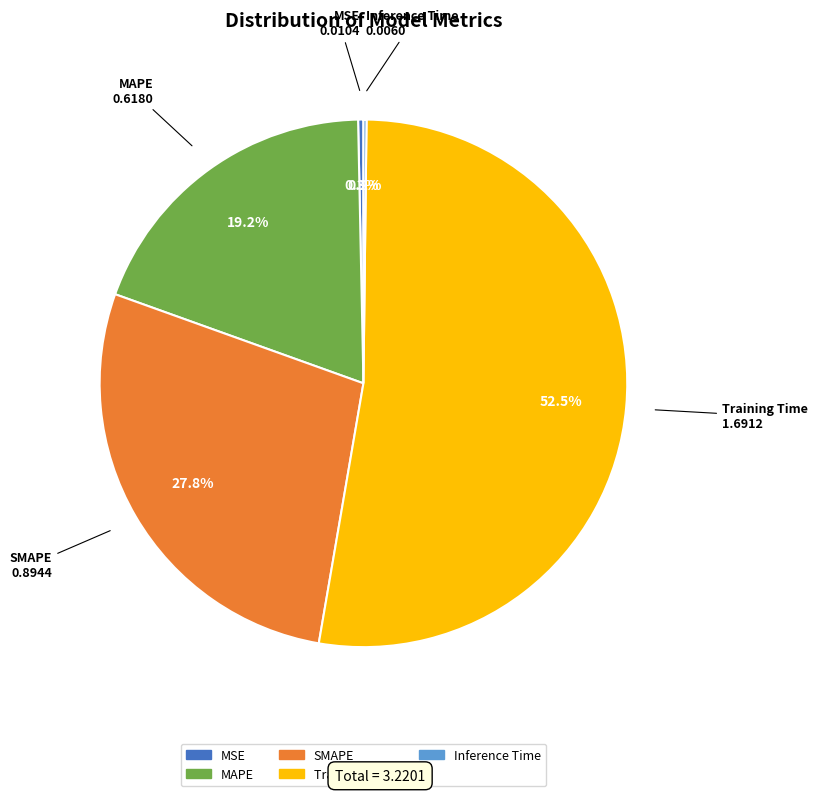

What is the largest slice in the pie chart?

Training Time